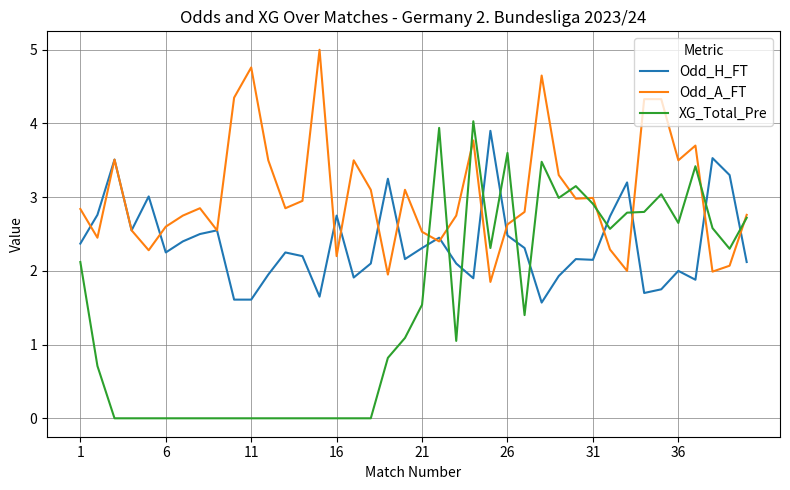

Which series has the largest total across all categories?

Odd_A_FT